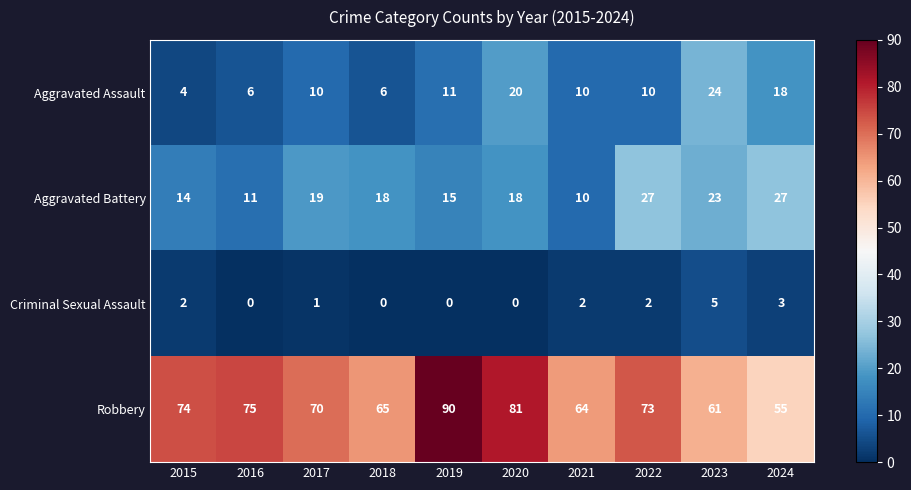

What is the difference between the maximum and second lowest values in the Aggravated Battery series?

16